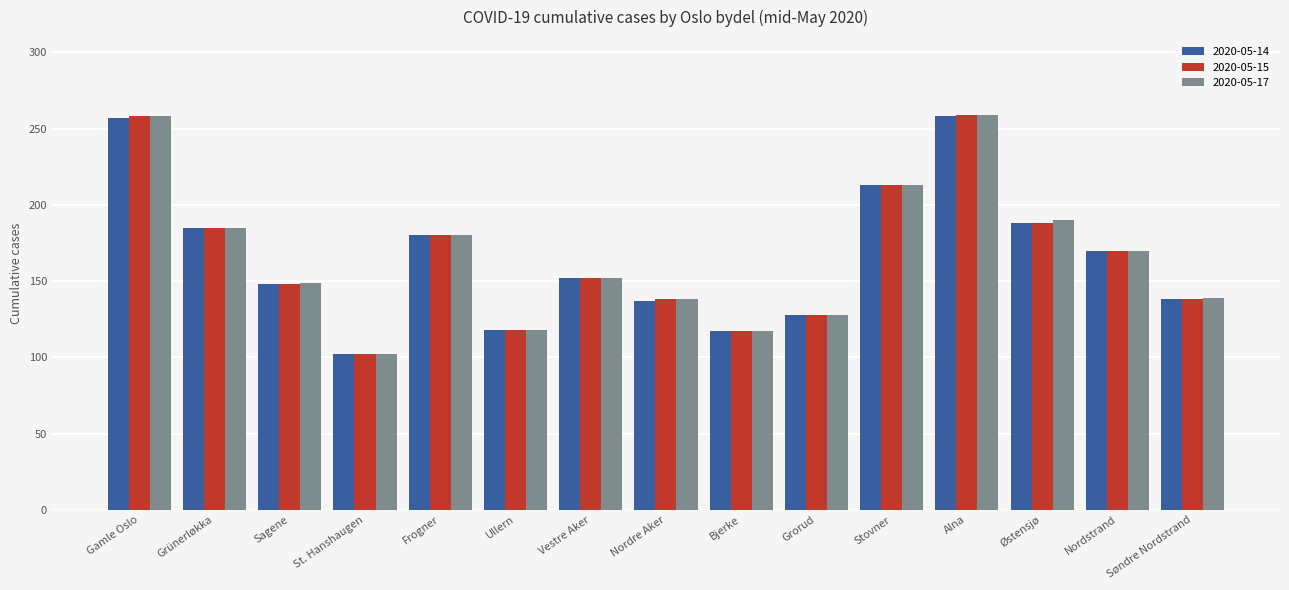

What is the greatest value displayed?

259